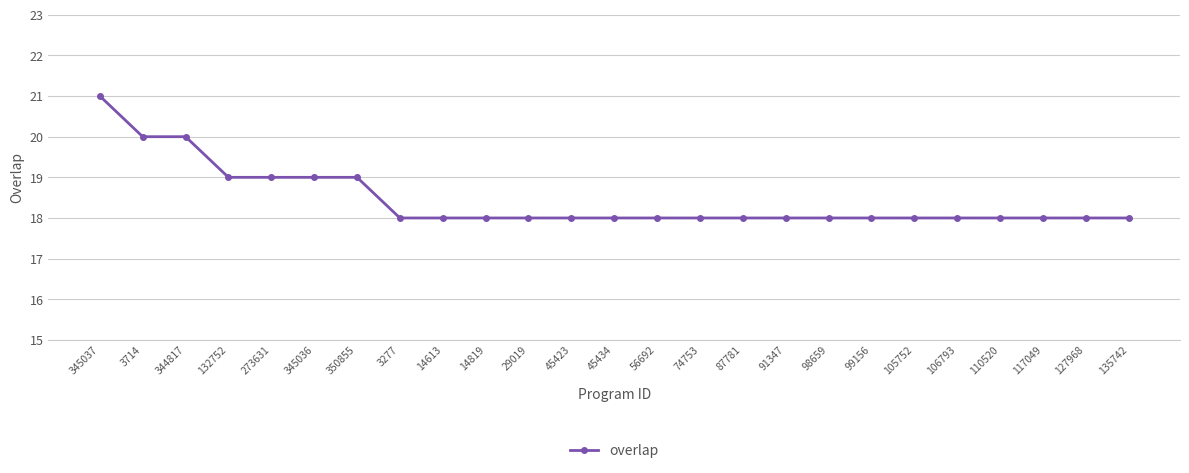

Reading right to left, extract all data points from this chart.

135742=18	127968=18	117049=18	110520=18	106793=18	105752=18	99156=18	98659=18	91347=18	87781=18	74753=18	56692=18	45434=18	45423=18	29019=18	14819=18	14613=18	3277=18	350855=19	345036=19	273631=19	132752=19	344817=20	3714=20	345037=21